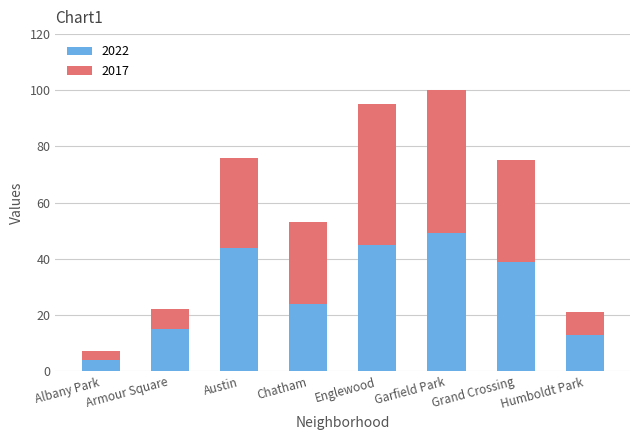

How many categories are shown in the chart?

8